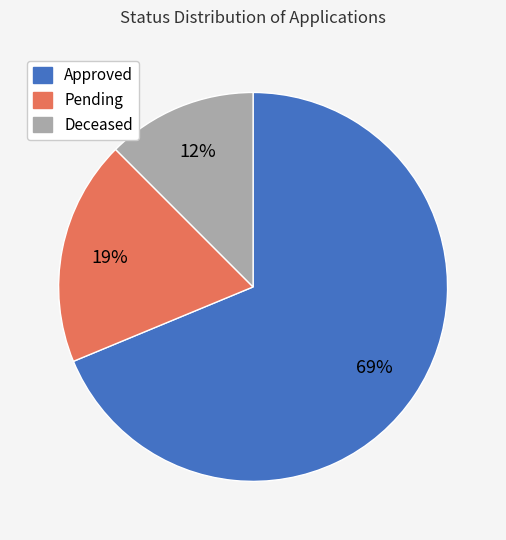

Combined, do Approved and Pending account for over 50%?

Yes